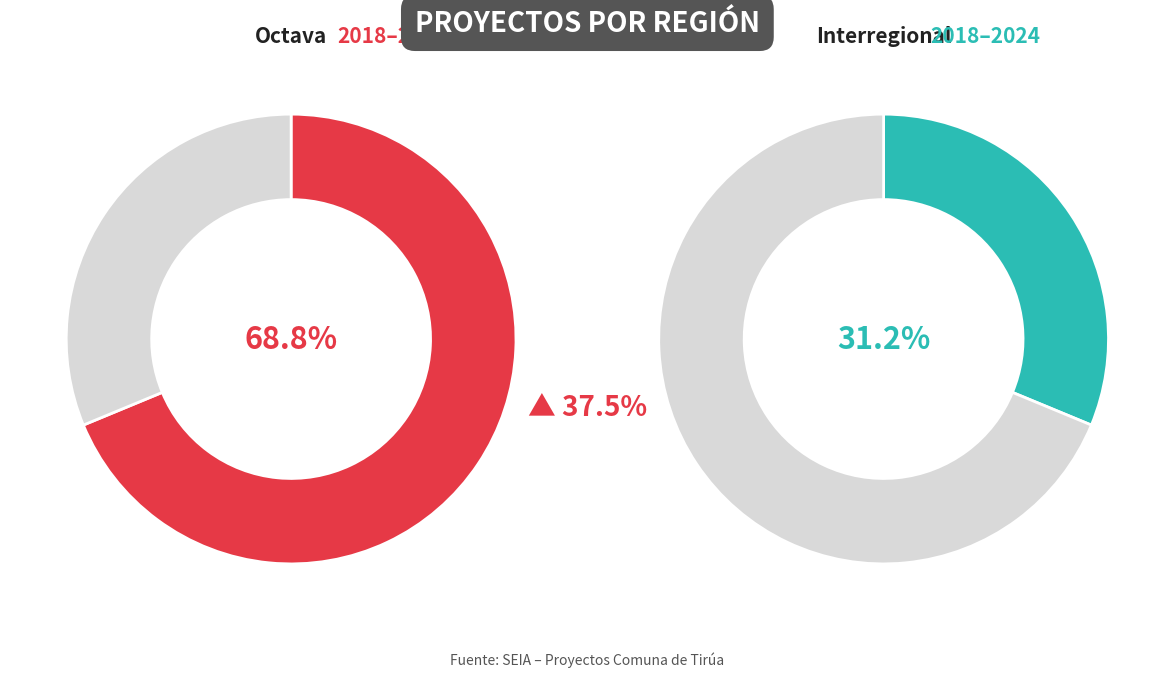

Between Interregional and Octava, which is larger?

Octava